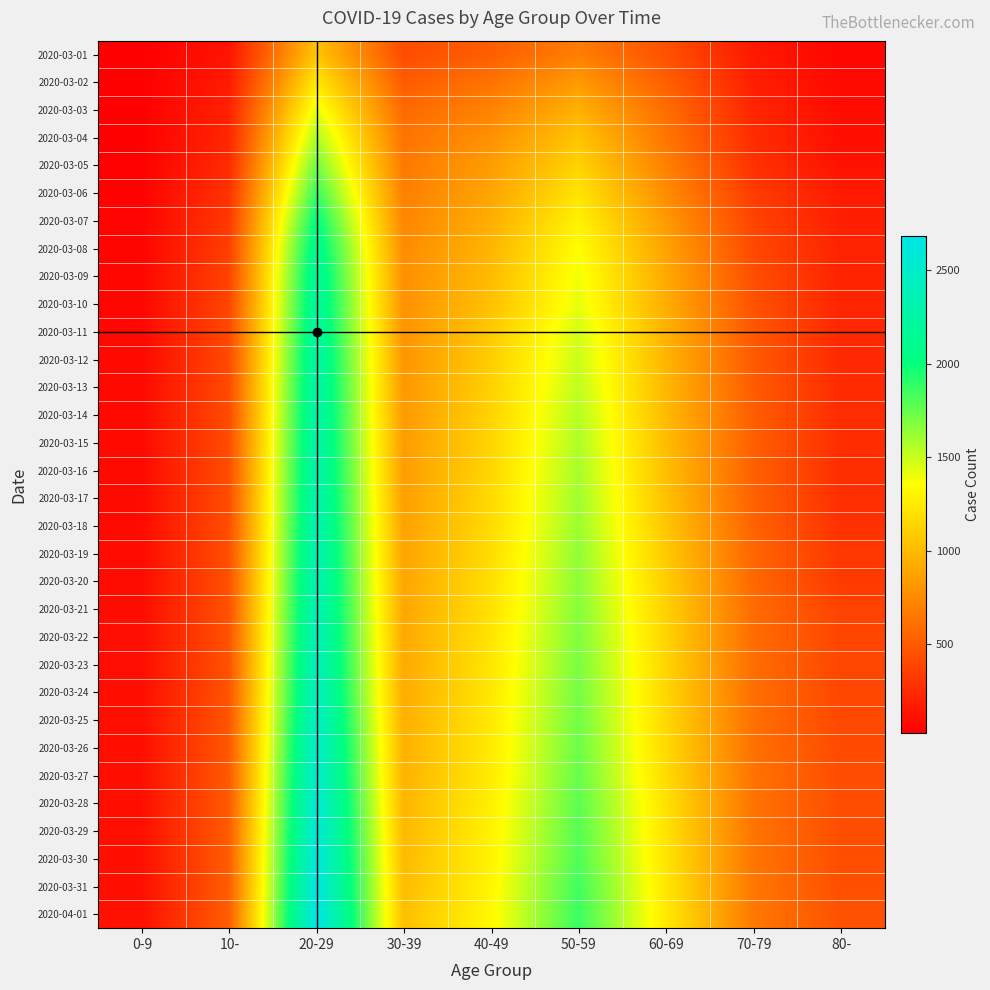

Rank the series at 10- from lowest to highest value.

2020-03-01, 2020-03-02, 2020-03-03, 2020-03-04, 2020-03-05, 2020-03-06, 2020-03-07, 2020-03-08, 2020-03-09, 2020-03-10, 2020-03-11, 2020-03-12, 2020-03-13, 2020-03-14, 2020-03-15, 2020-03-16, 2020-03-17, 2020-03-18, 2020-03-19, 2020-03-20, 2020-03-21, 2020-03-22, 2020-03-23, 2020-03-24, 2020-03-25, 2020-03-26, 2020-03-27, 2020-03-28, 2020-03-29, 2020-03-30, 2020-03-31, 2020-04-01